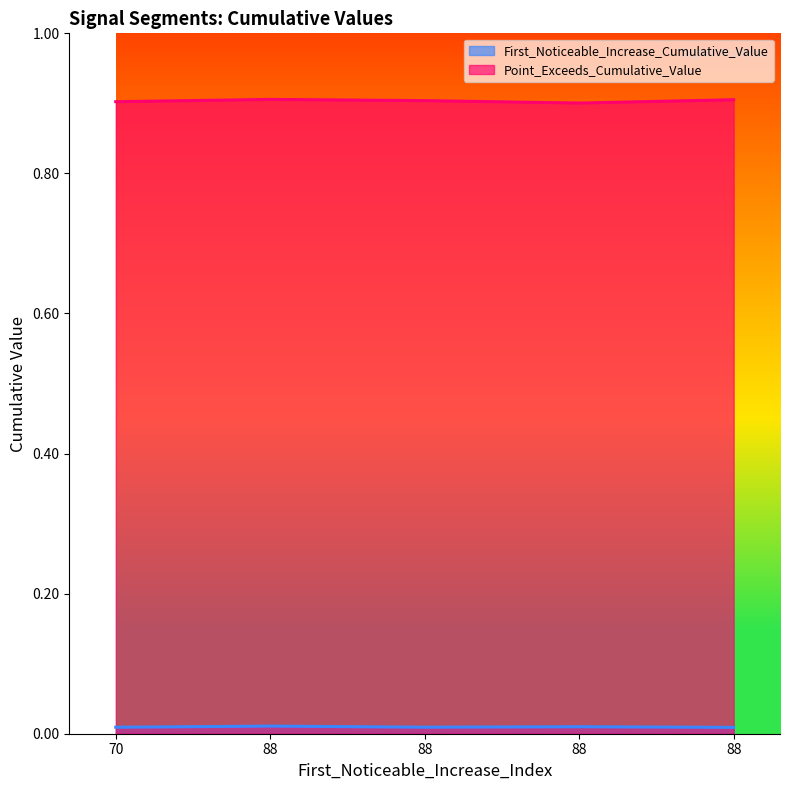

Reading right to left, extract all data points from this chart.

First_Noticeable_Increase_Cumulative_Value: 88=0.0	88=0.0	88=0.0	88=0.0	70=0.0
Point_Exceeds_Cumulative_Value: 88=0.9	88=0.9	88=0.9	88=0.9	70=0.9